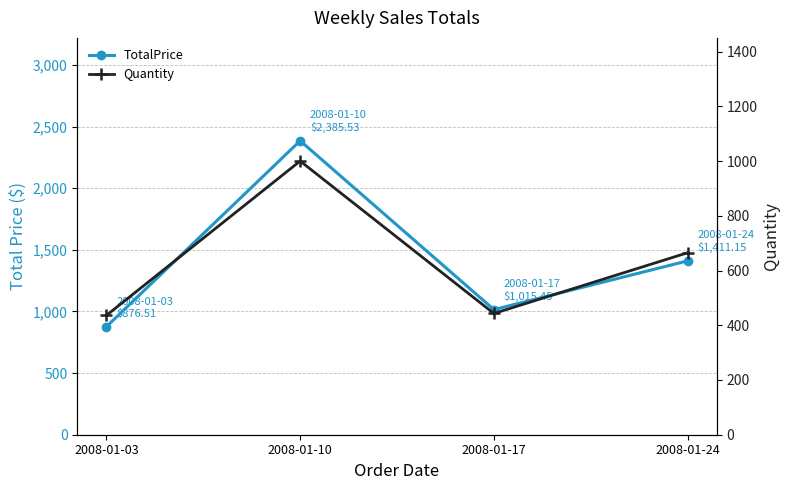

Which series has the widest spread of values?

TotalPrice